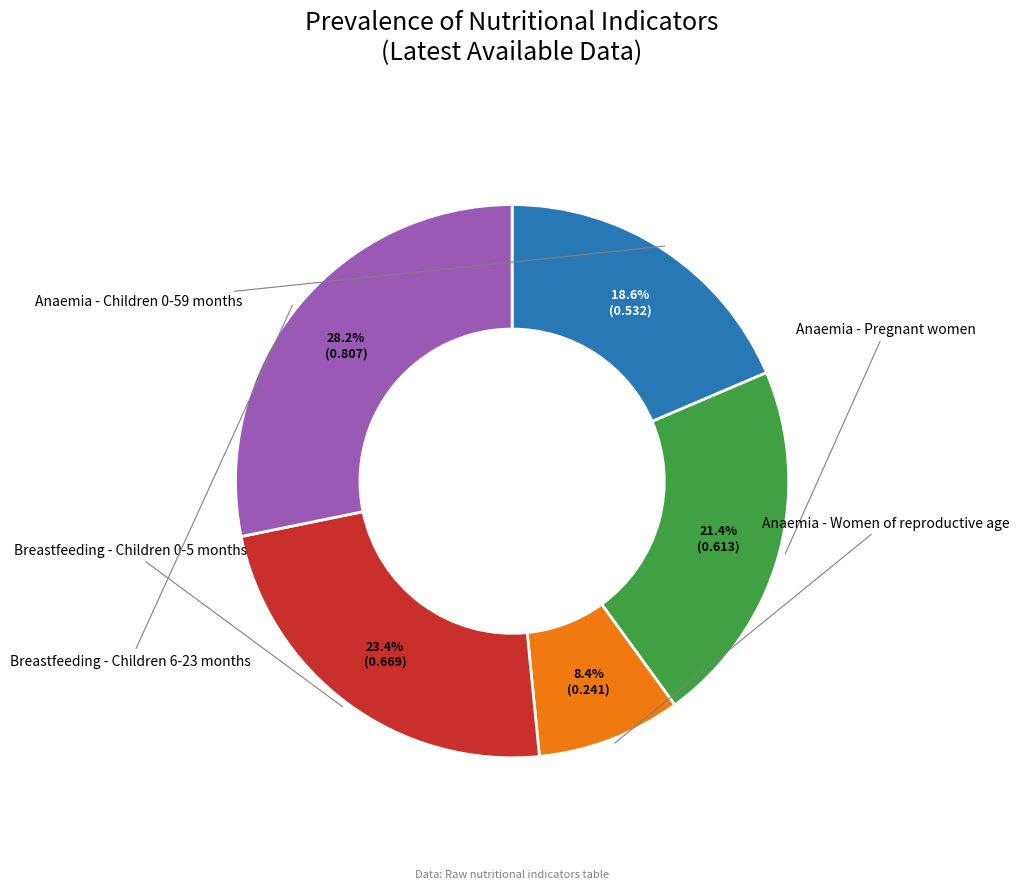

Is there any slice that represents more than half of the pie?

No